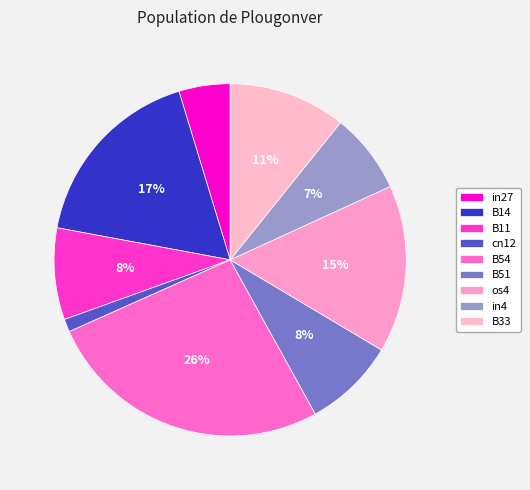

Count the number of slices in the pie.

9